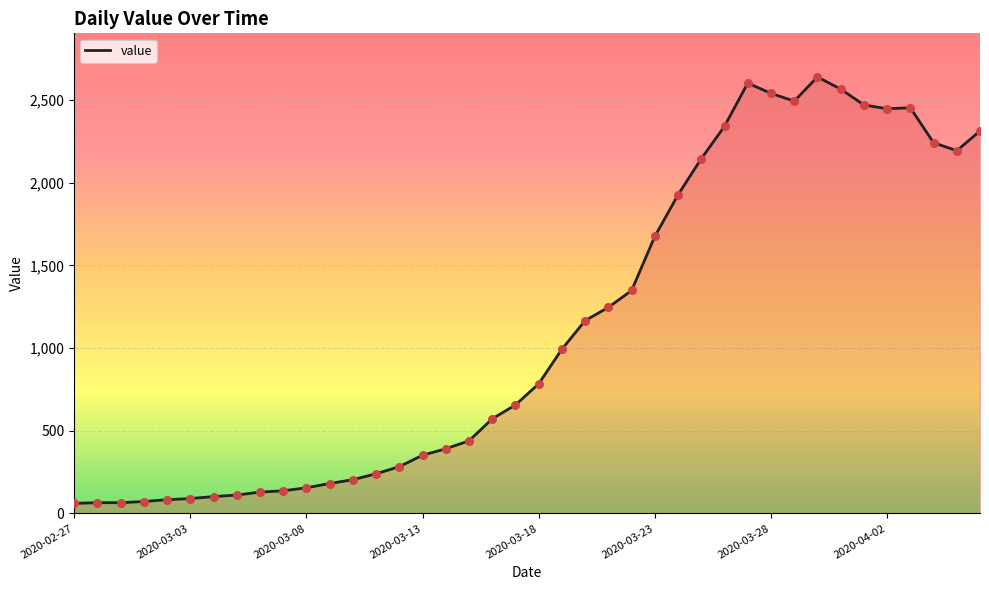

What is the minimum value shown in the chart?

61